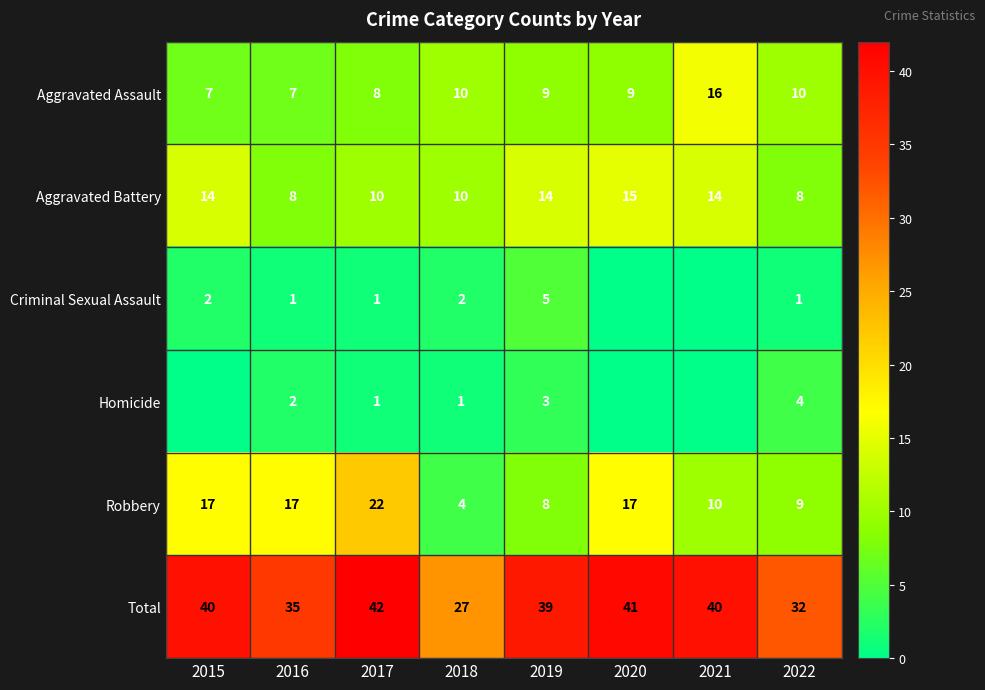

Which category has the lowest value in the Total series?

2018